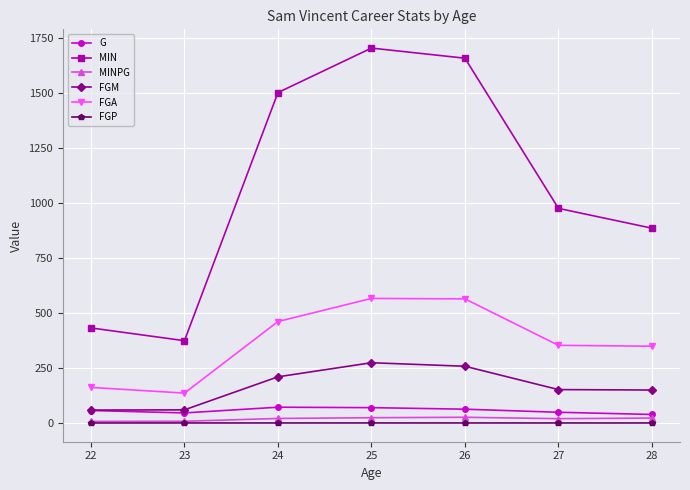

What is the difference between the highest and lowest values at 26?

1656.5